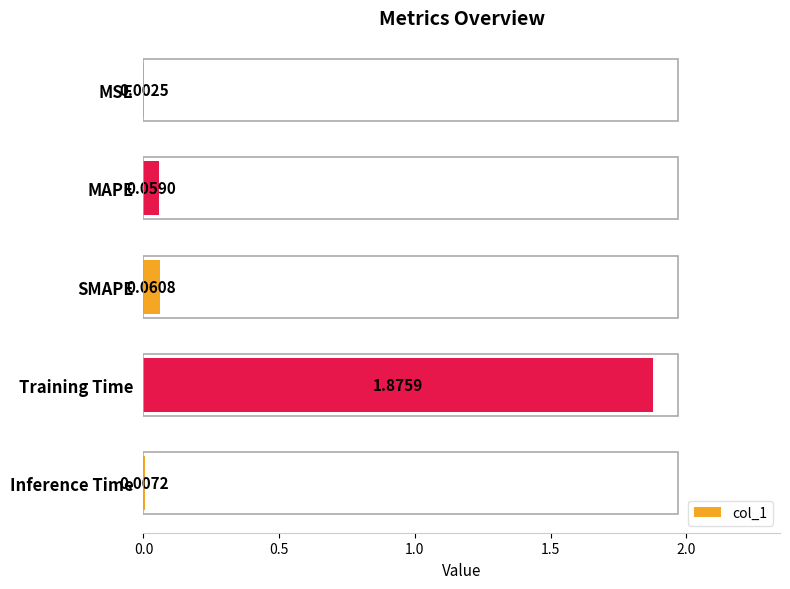

At which label is the value closest to 0?

MSE